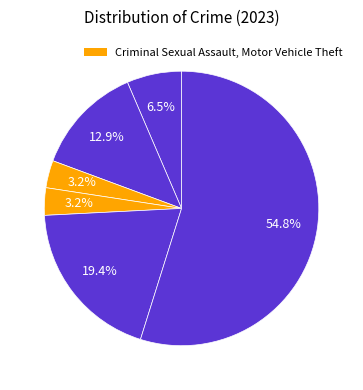

Which slice is the largest?

Theft